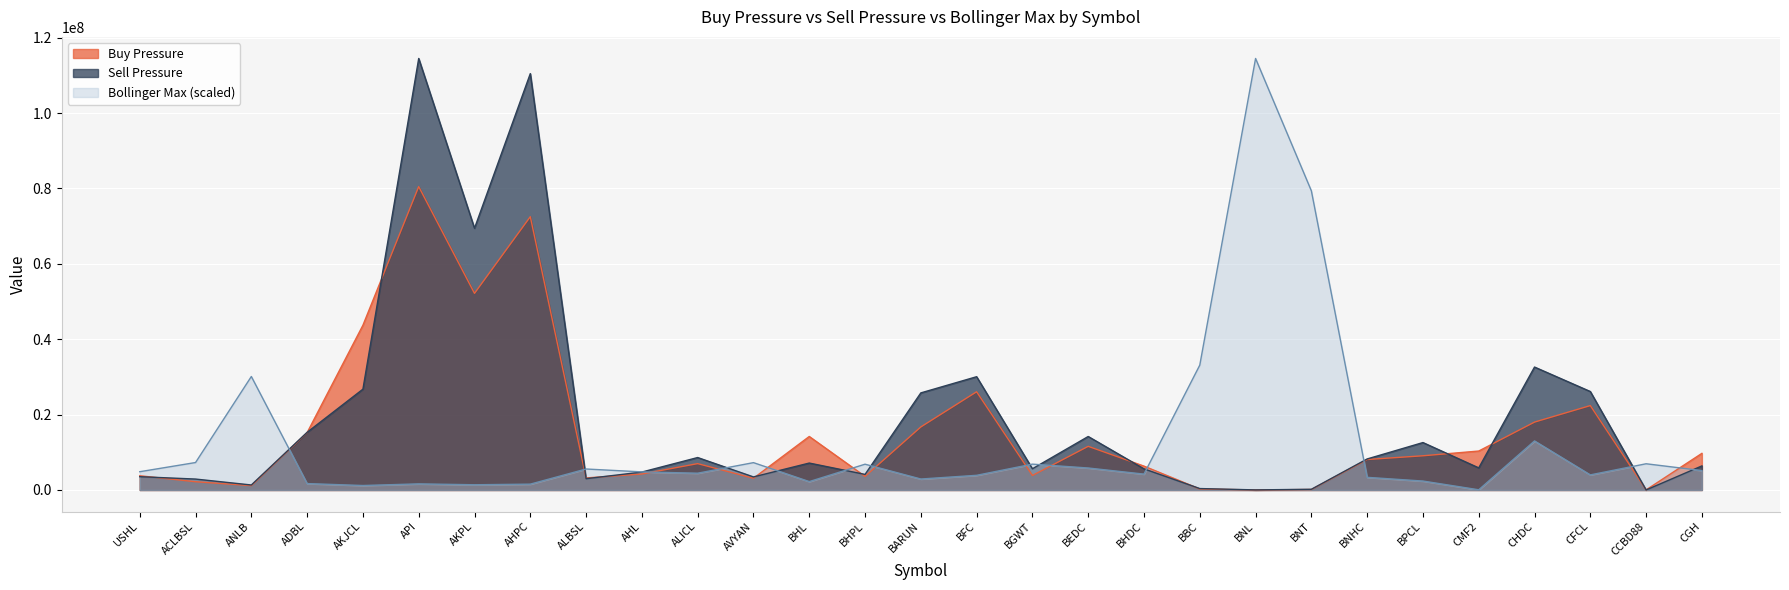

What is the approximate value of Bollinger Max at CMF2?

53691.2